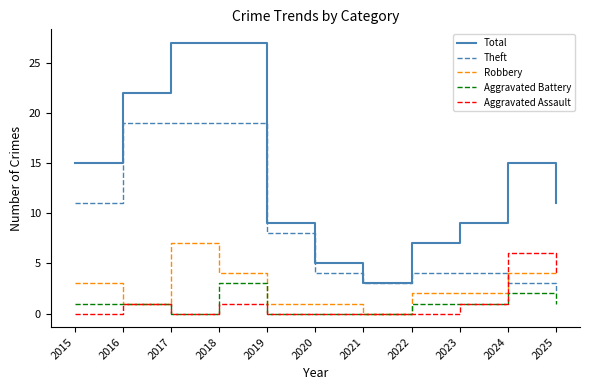

True or false: Aggravated Assault has more than 1 points higher than both neighbors.

True